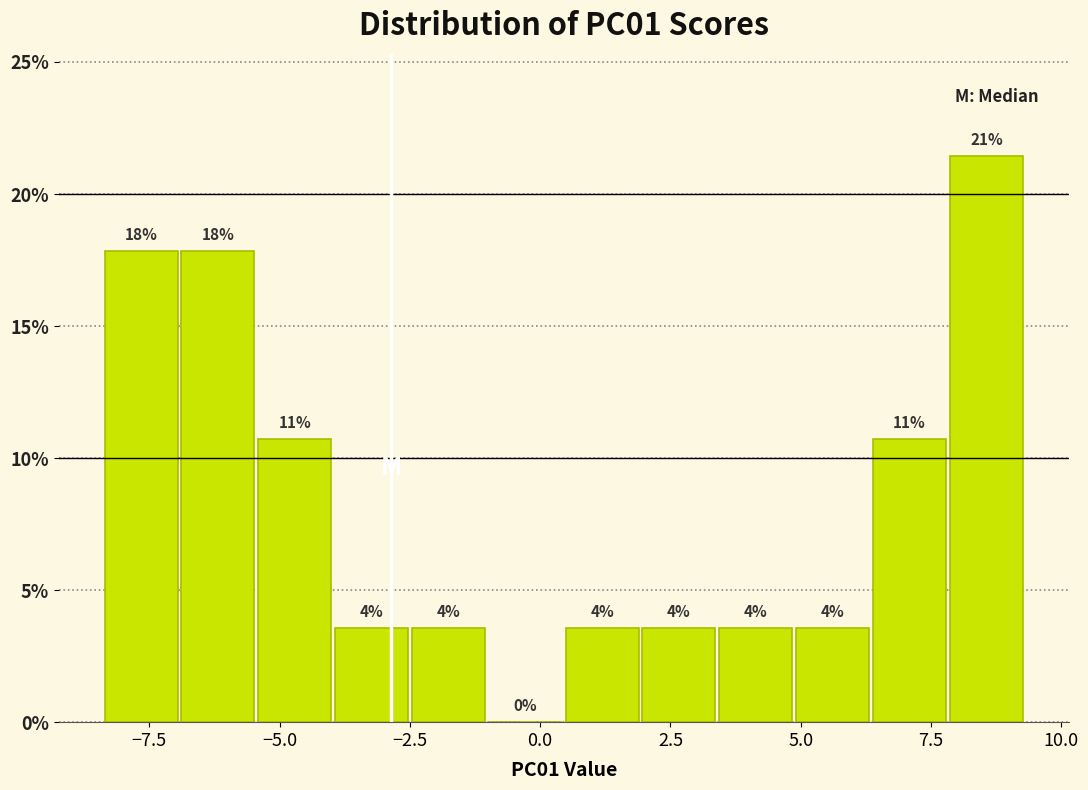

Around what value on the x-axis is the tallest bar? Give the approximate position of its centre, as read against the axis.

8.5